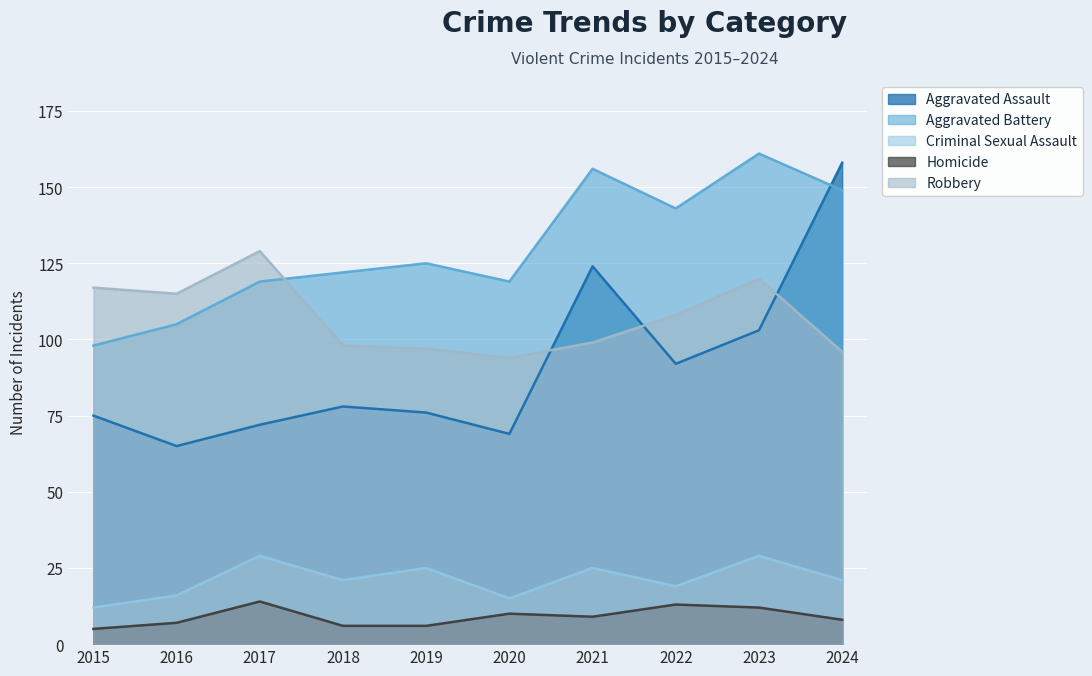

What is the maximum value for Aggravated Assault?

158